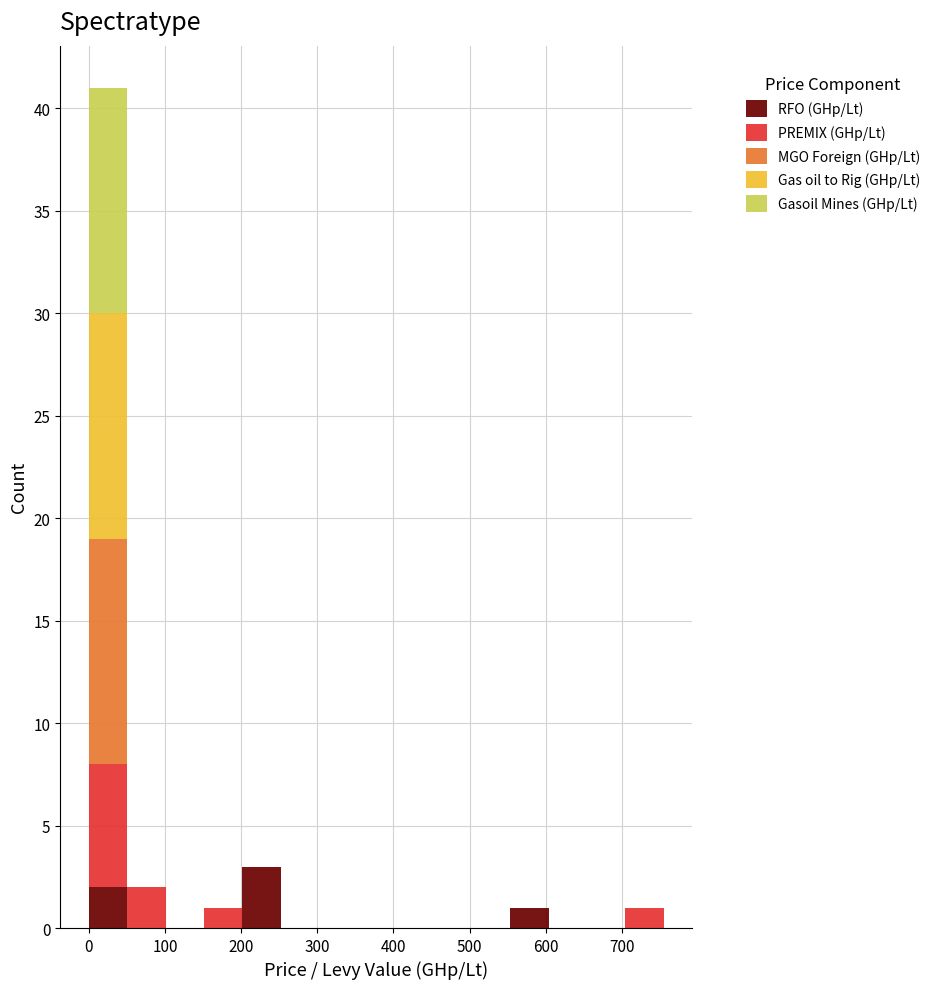

Reading left to right, transcribe this chart: for each stacked bar, give the range it covers on the x-axis and its total height. Neither the bar edges nor the heights are printed on the chart, so give them approximately, as read against the axes.

0 to 50: 41
50 to 100: 2
100 to 150: 0
150 to 200: 1
200 to 250: 3
250 to 300: 0
300 to 350: 0
350 to 400: 0
400 to 450: 0
450 to 500: 0
500 to 550: 0
550 to 600: 1
600 to 650: 0
650 to 700: 0
700 to 760: 1